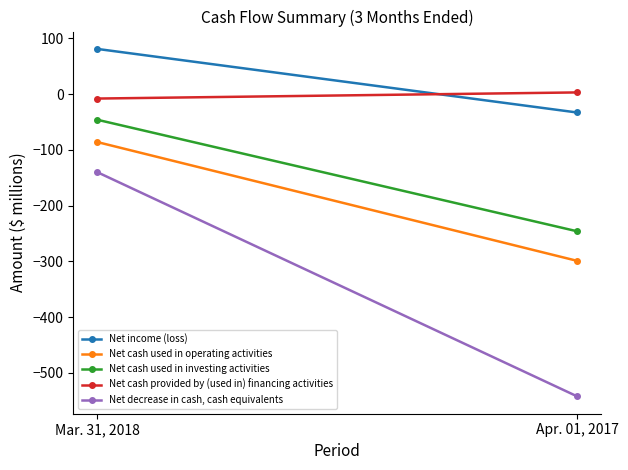

At which category is the sum across all series the highest?

Mar. 31, 2018